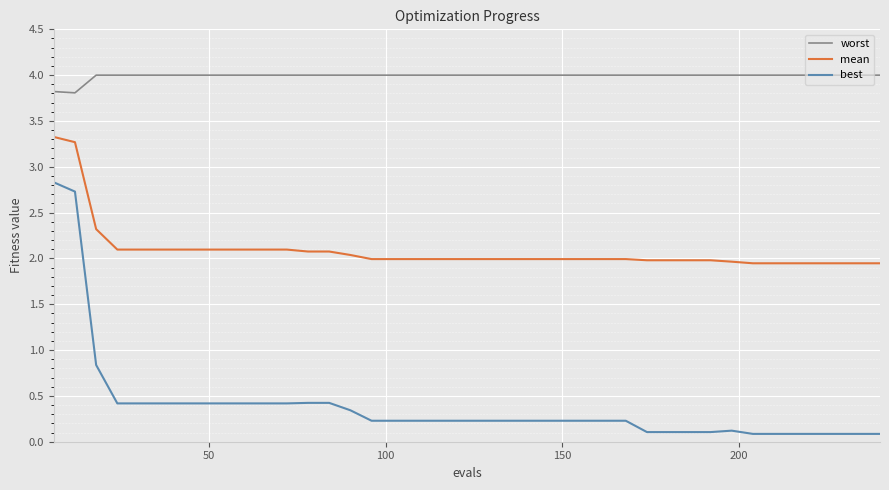

What are all the series names shown in the legend?

worst, mean, best